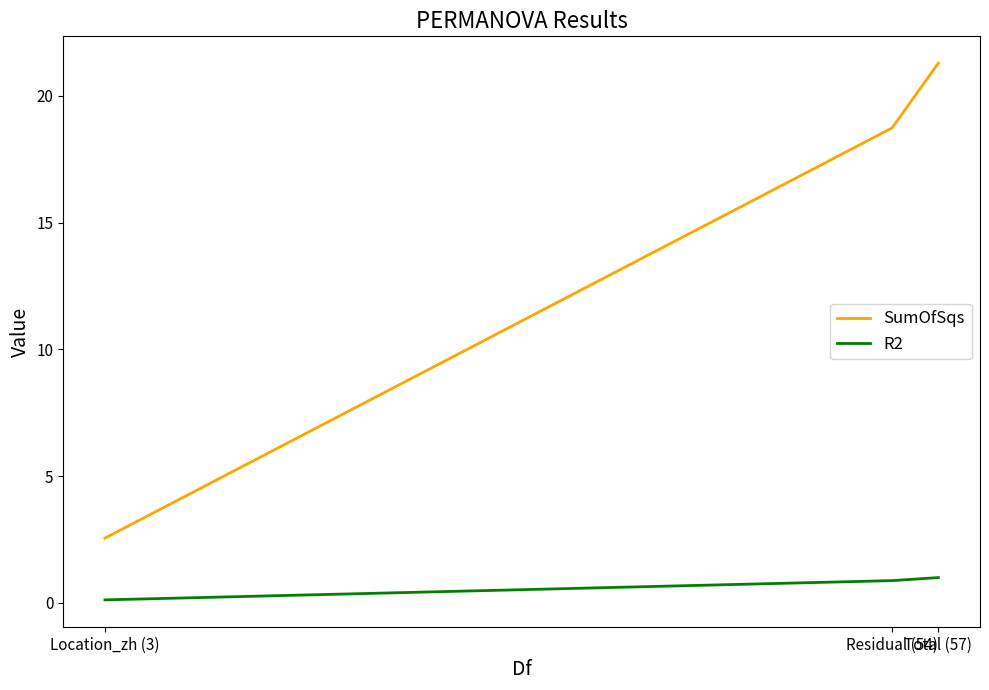

Rank the series at Total (57) from lowest to highest value.

R2, SumOfSqs